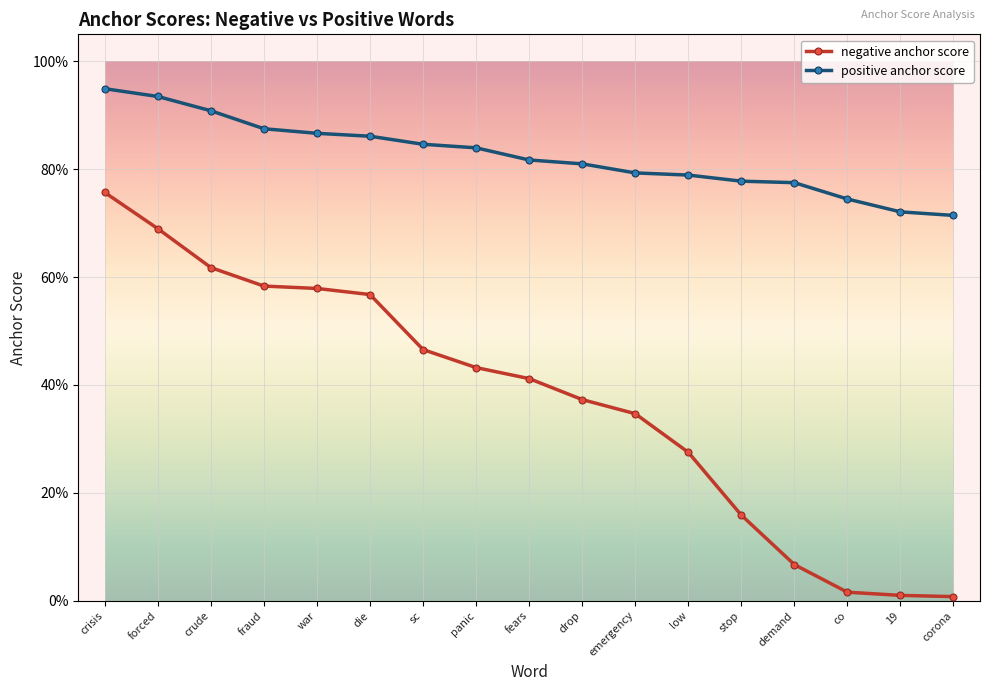

What are all the series names shown in the legend?

negative anchor score, positive anchor score